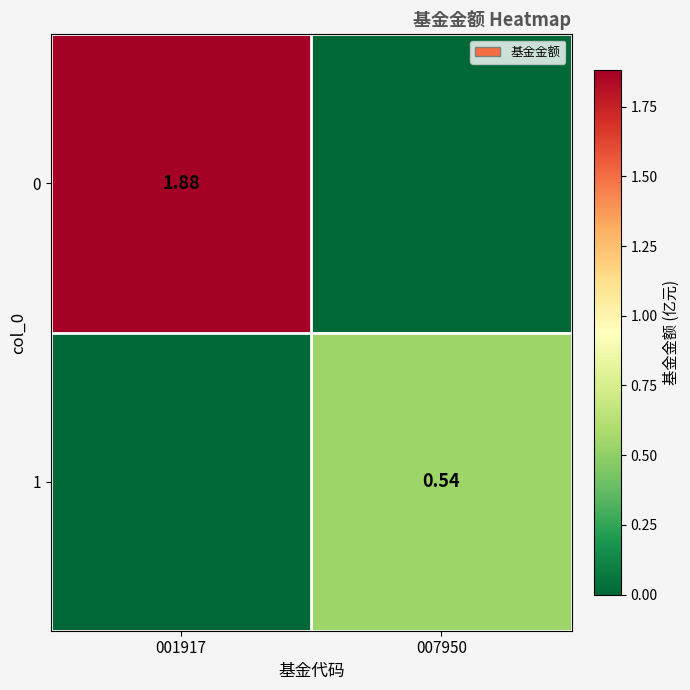

Which label corresponds to the smallest value in the chart?

007950